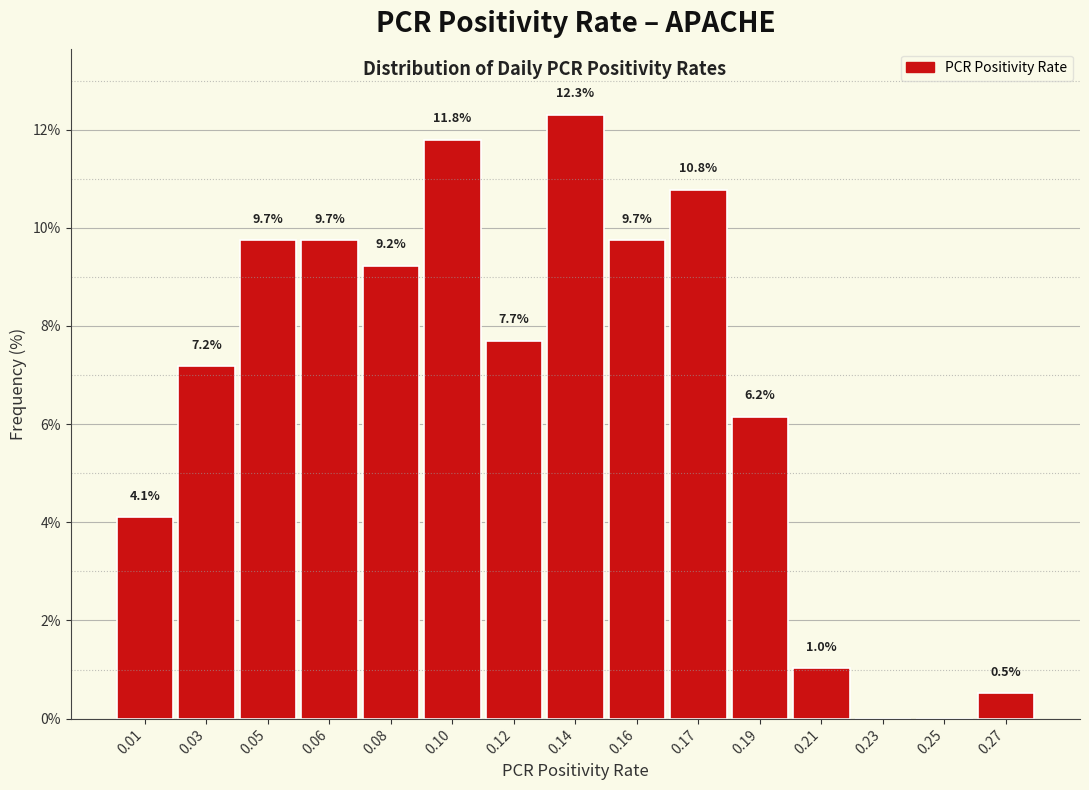

Reading left to right, what are all the values shown in this chart?

0.01=4.1	0.03=7.2	0.05=9.7	0.06=9.7	0.08=9.2	0.10=11.8	0.12=7.7	0.14=12.3	0.16=9.7	0.17=10.8	0.19=6.2	0.21=1.0	0.23=0.0	0.25=0.0	0.27=0.5